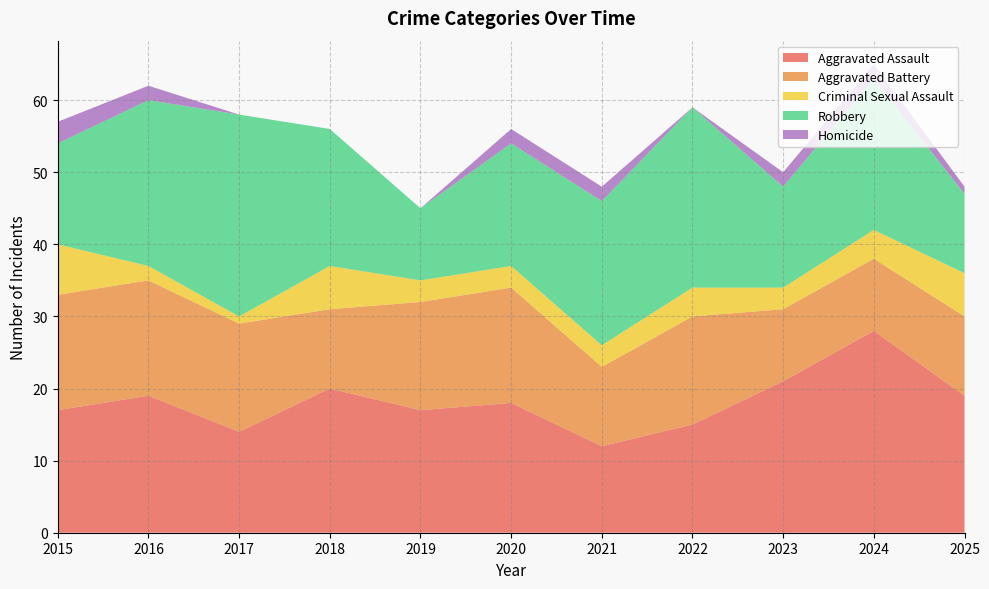

Reading left to right, transcribe all the data shown in this chart.

Aggravated Assault: 17	19	14	20	17	18	12	15	21	28	19
Aggravated Battery: 16	16	15	11	15	16	11	15	10	10	11
Criminal Sexual Assault: 7	2	1	6	3	3	3	4	3	4	6
Robbery: 14	23	28	19	10	17	20	25	14	21	11
Homicide: 3	2	0	0	0	2	2	0	2	2	1